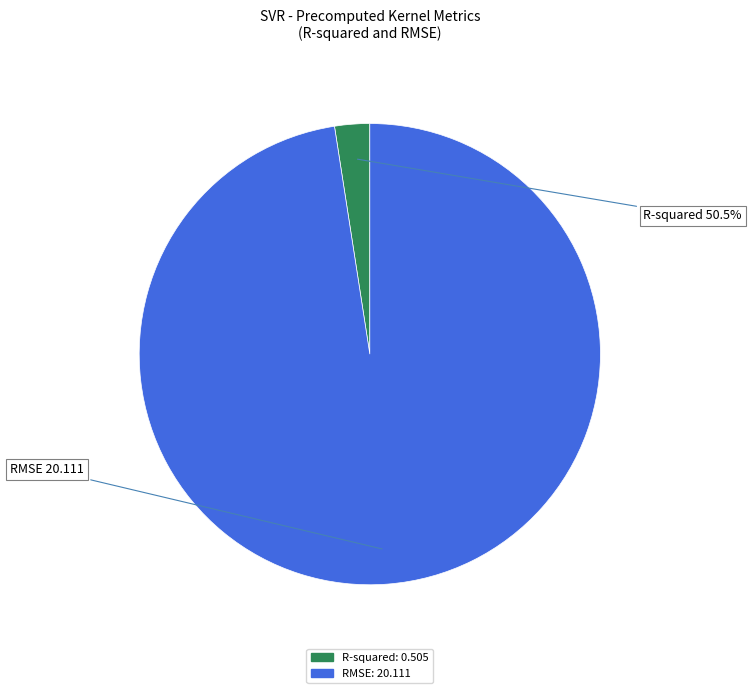

To the nearest percent, what percentage of the pie is R-squared?

2%